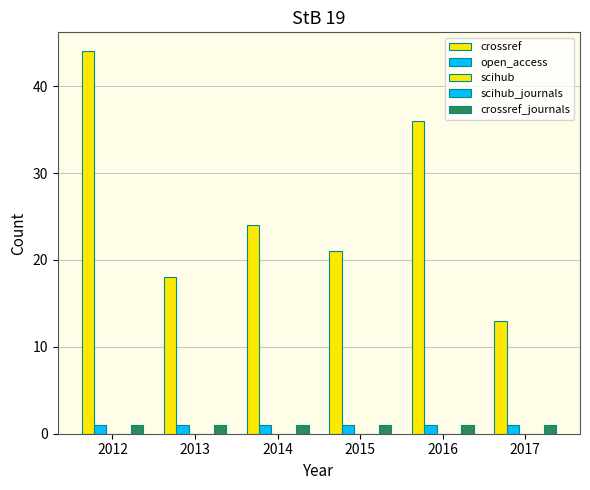

At which category is the sum across all series the highest?

2012